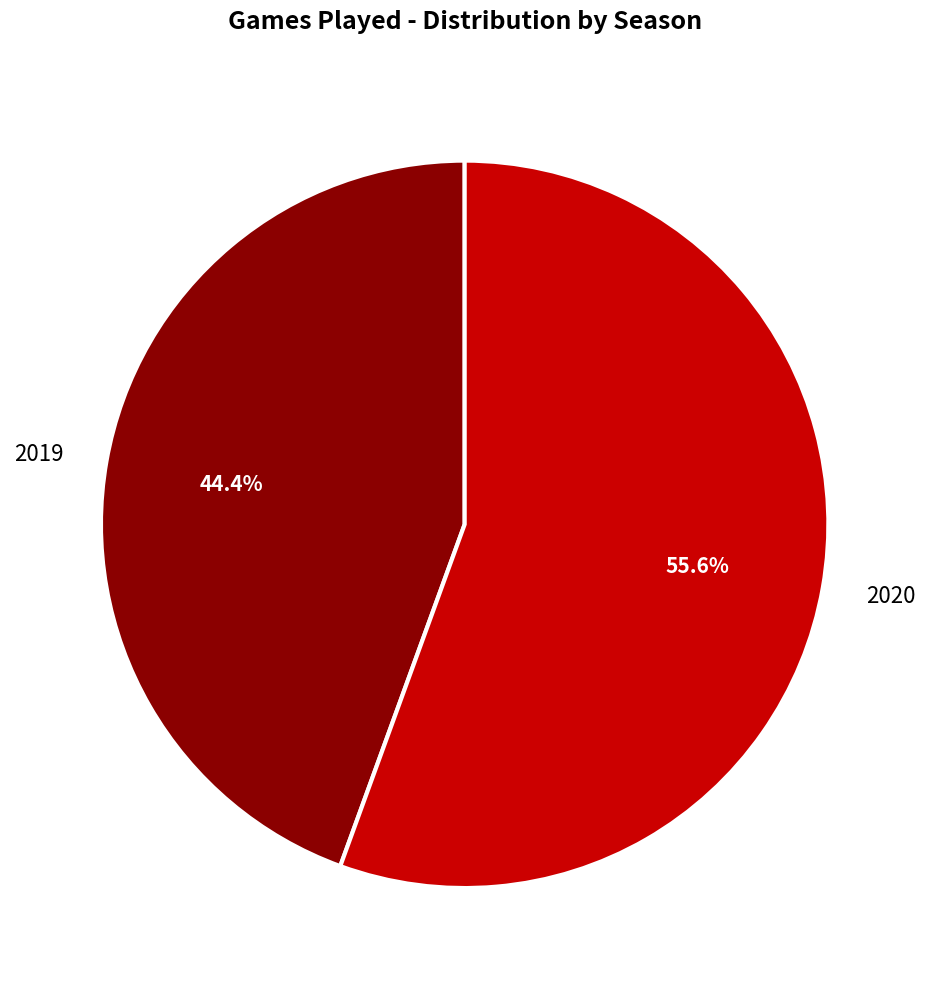

How many segments does this pie chart have?

2